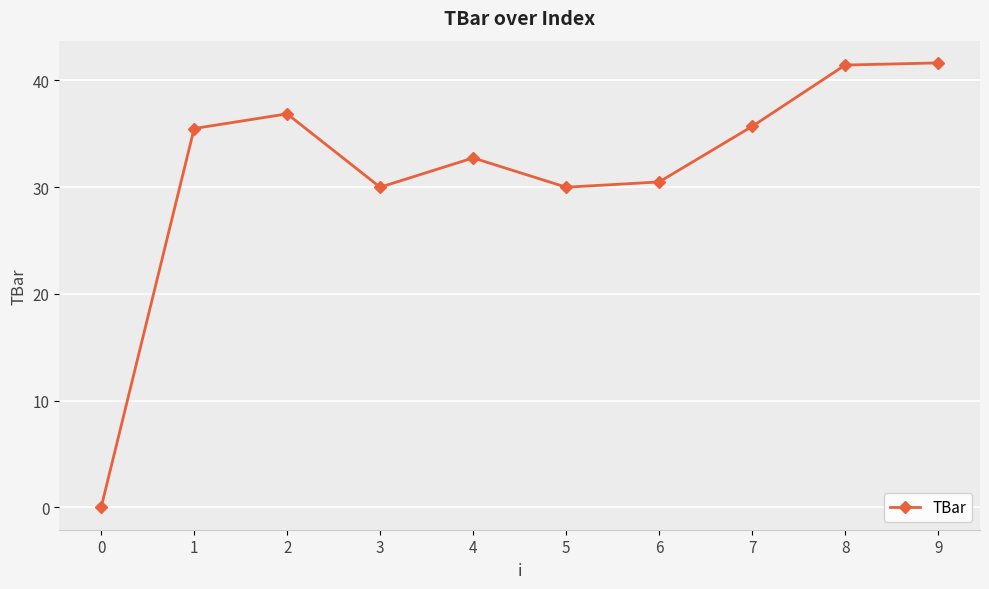

At which label does the data first exceed 35?

1